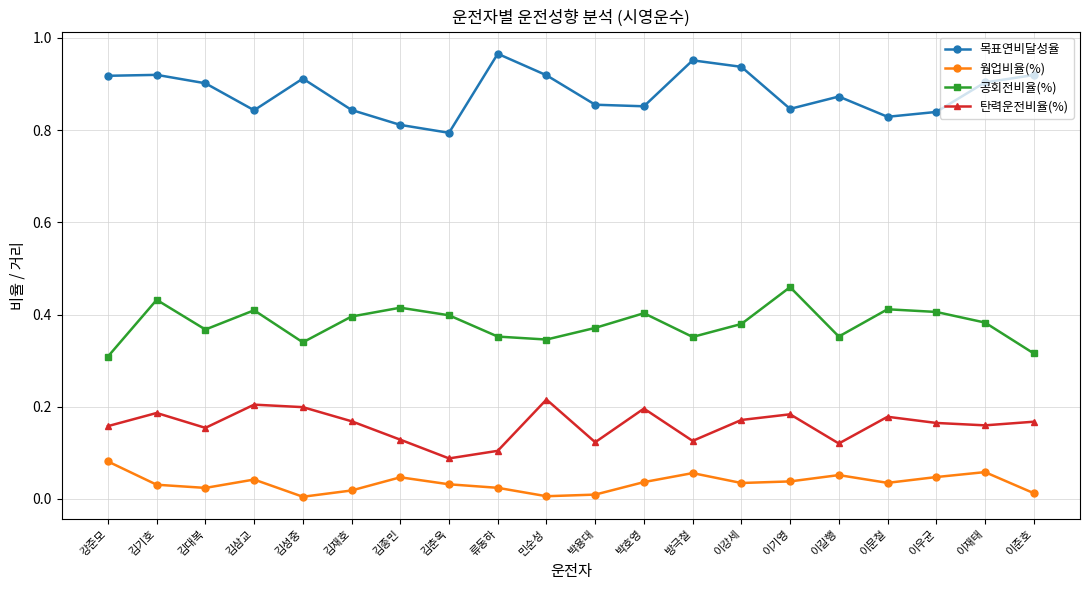

Rank the series at 박용대 from lowest to highest value.

웜업비율(%), 탄력운전비율(%), 공회전비율(%), 목표연비달성율